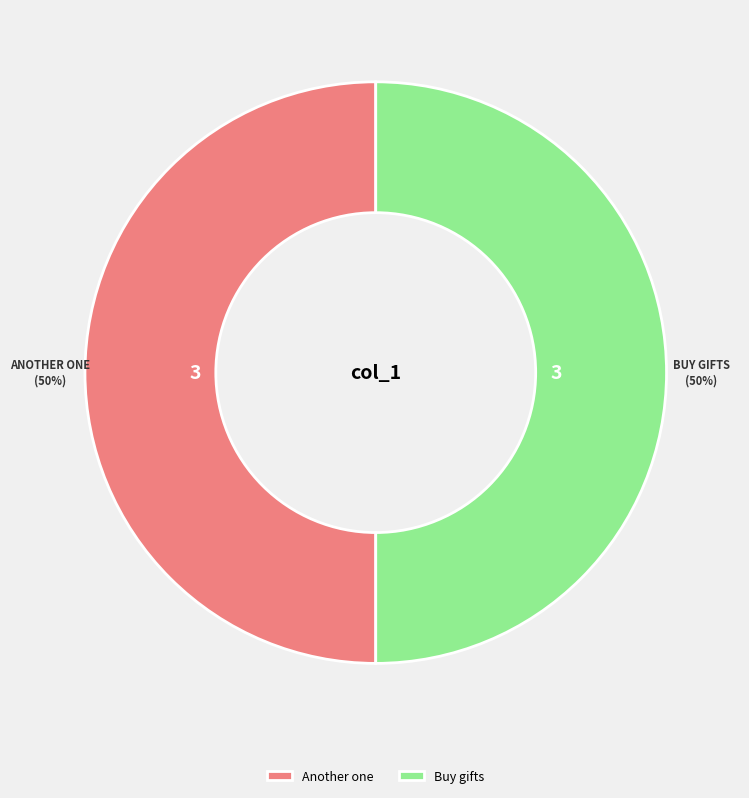

Count the number of slices in the pie.

2